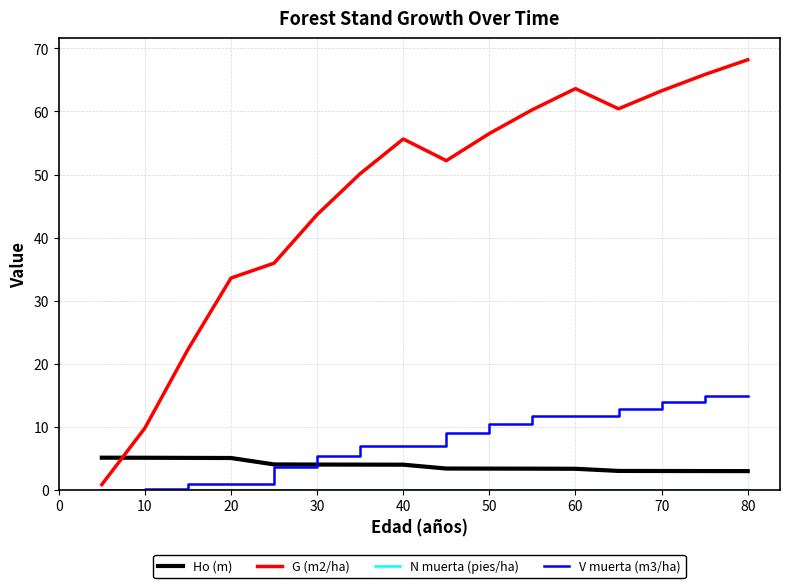

True or false: G (m2/ha) and V muerta (m3/ha) cross at least once.

False